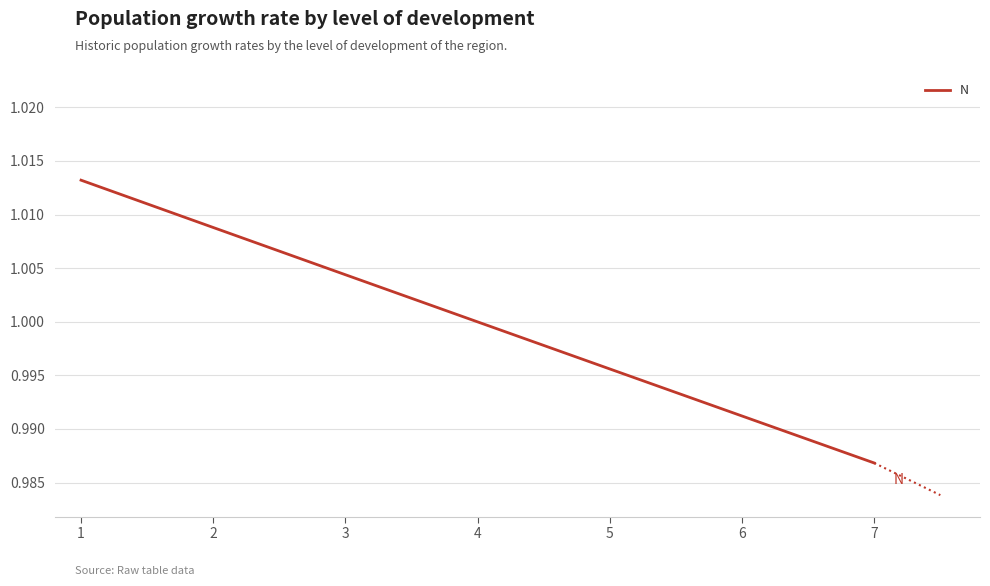

Between 5 and 6, which is larger?

5